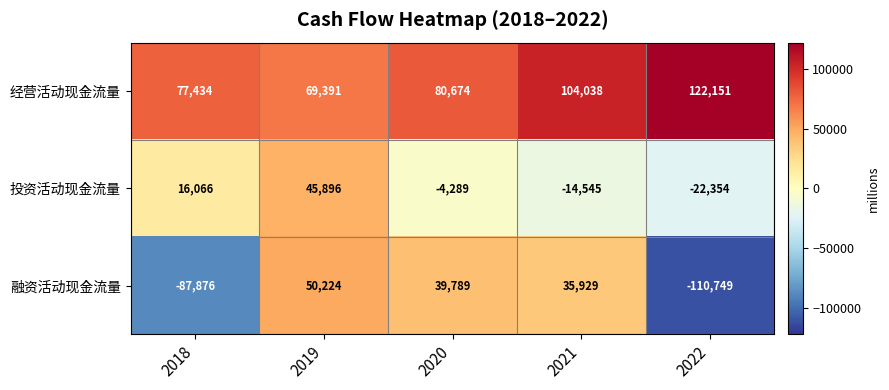

Where does the 融资活动现金流量 series first go above 35929?

2019